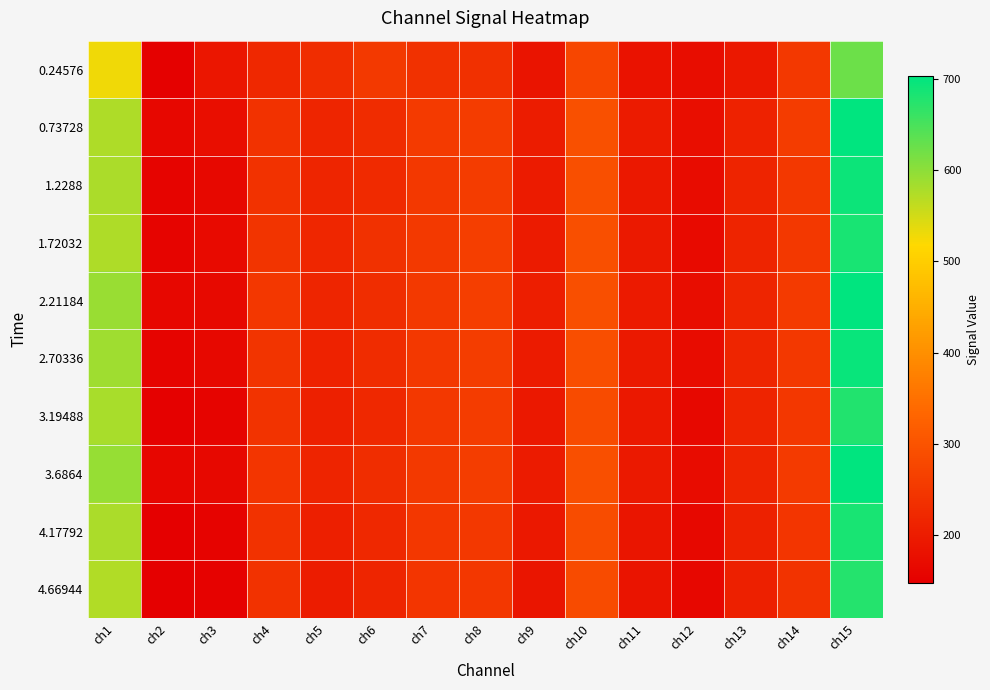

At which category is the sum across all series the highest?

ch15